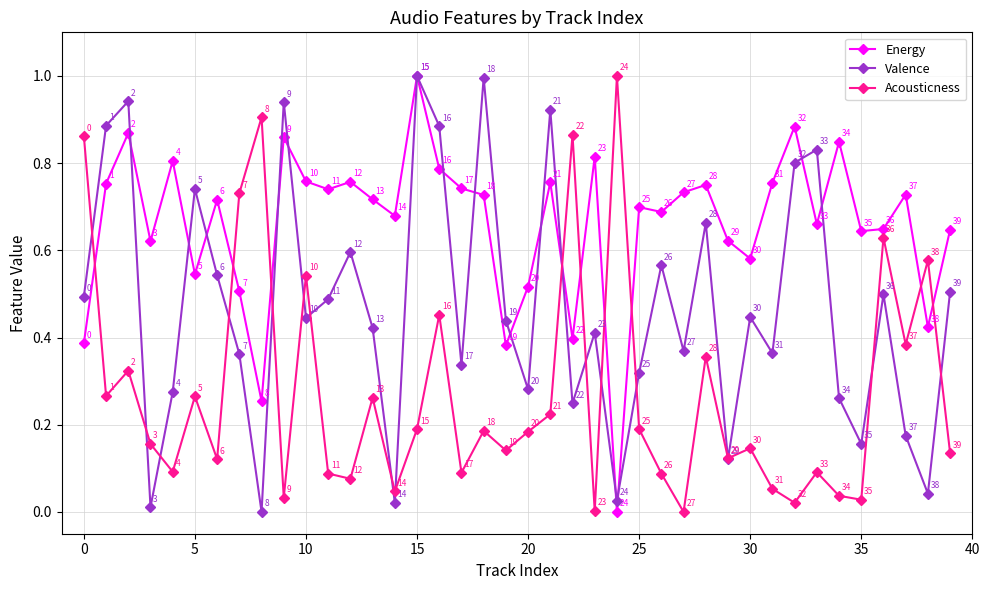

How many Energy values are between 0 and 1?

40